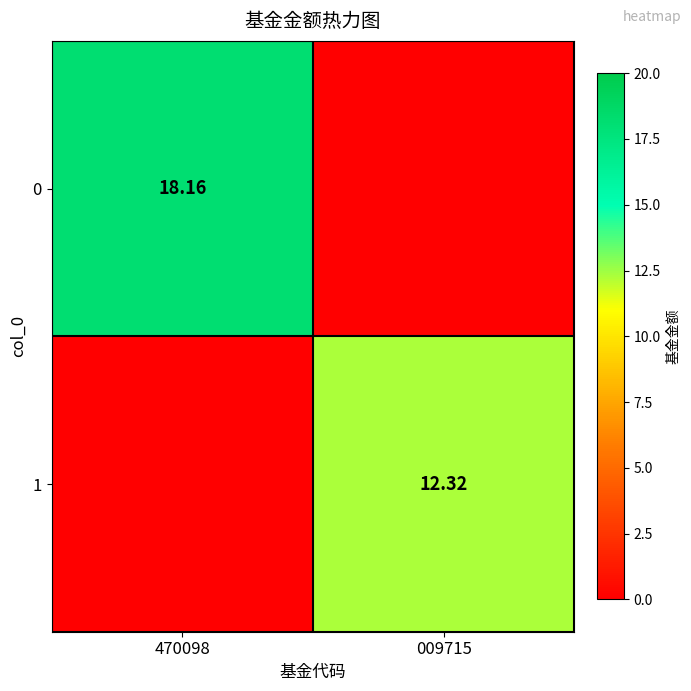

The 0 series shows 18.2 at 470098. True or false?

True